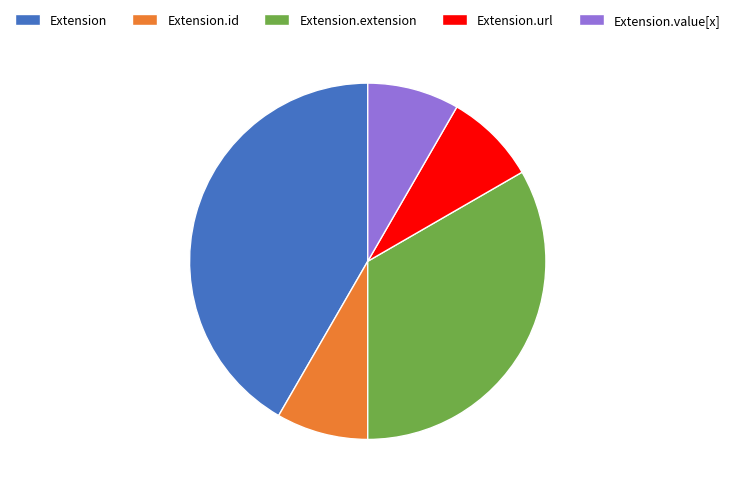

Count the number of slices in the pie.

5